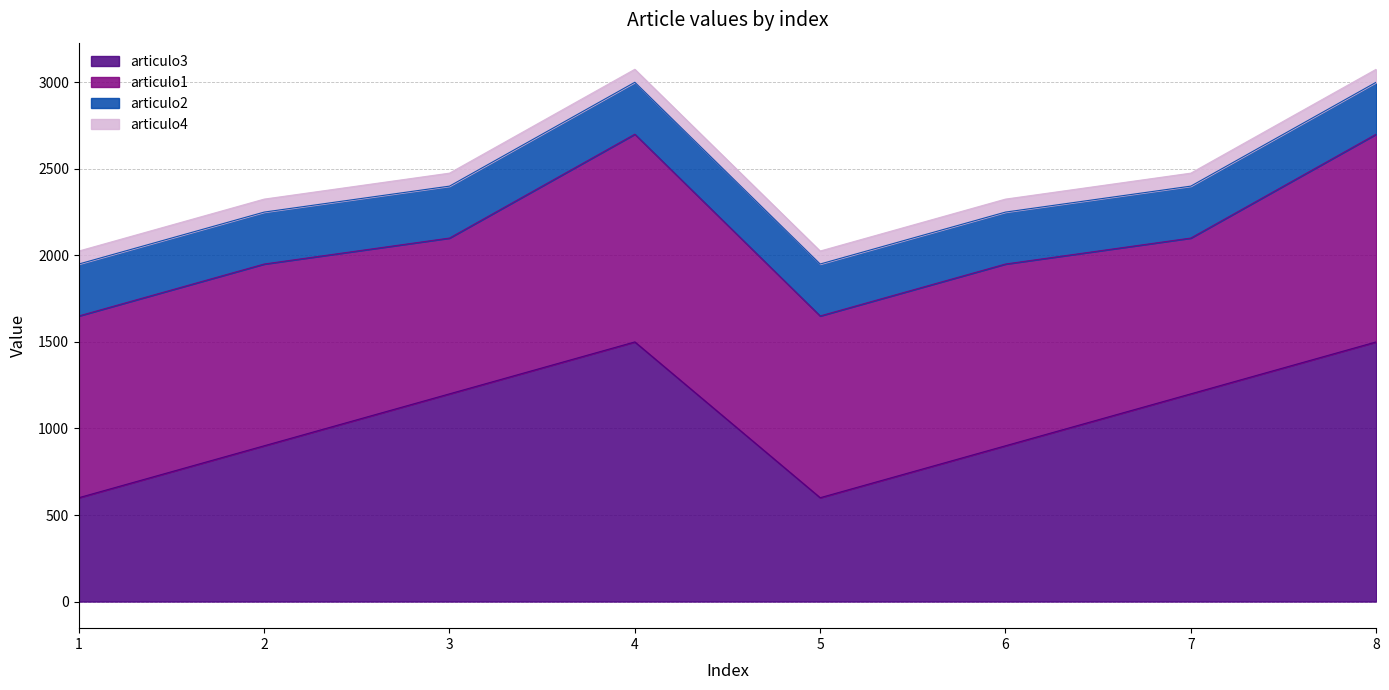

What is the value of the articulo3 point at the 1st from the left?

600